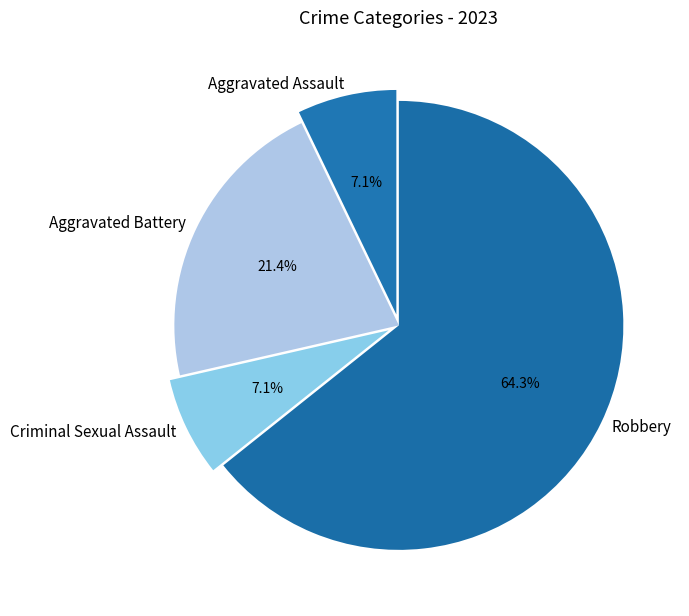

The Aggravated Battery slice represents 33% of the pie. True or false?

False